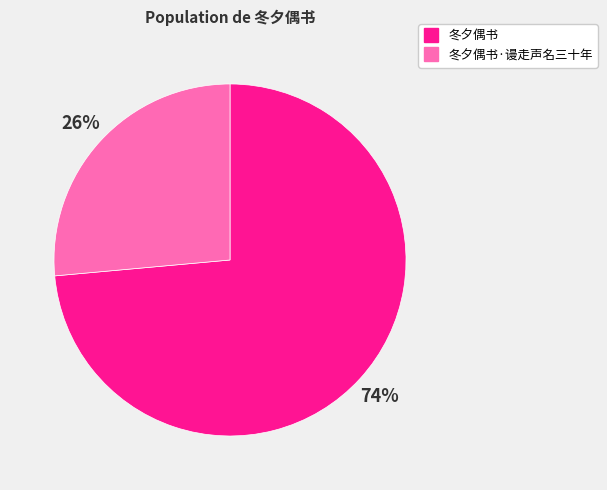

To the nearest percent, what is the average slice percentage?

50%